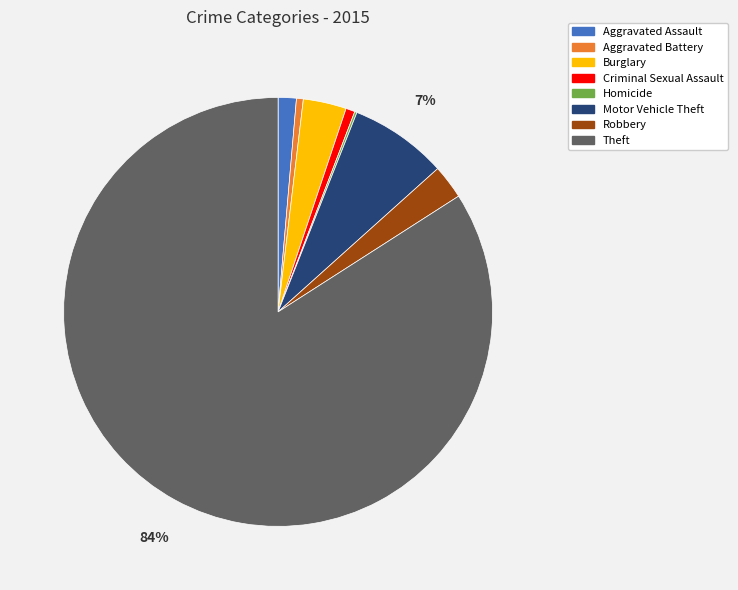

The Criminal Sexual Assault slice represents 1% of the pie. True or false?

True